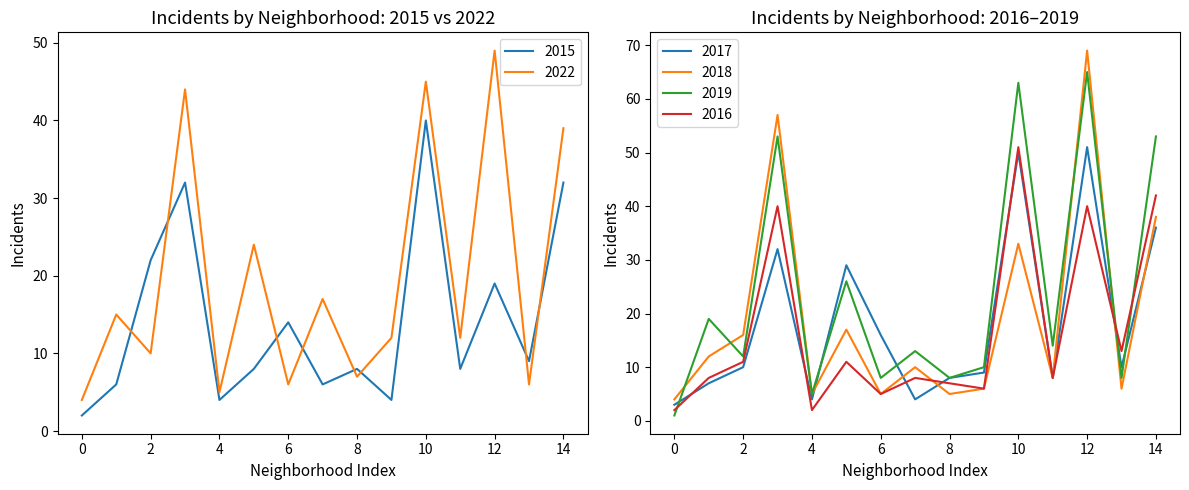

True or false: 2017 has a value of 3 at 8.

False